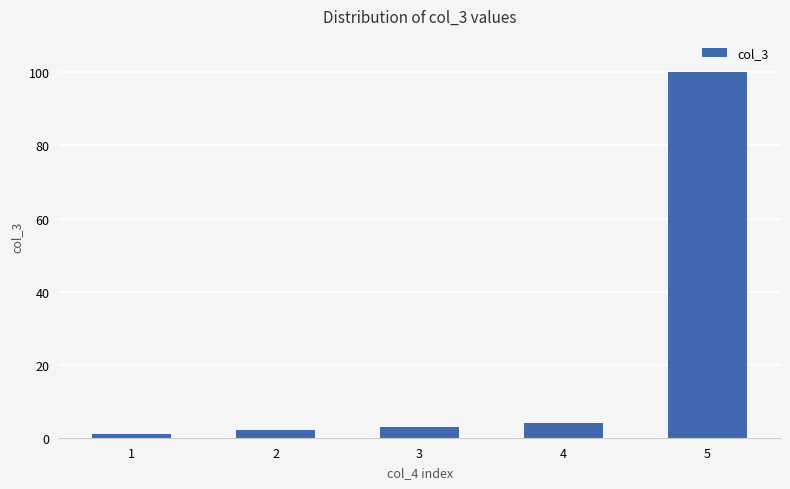

What is the maximum value shown in the chart?

100